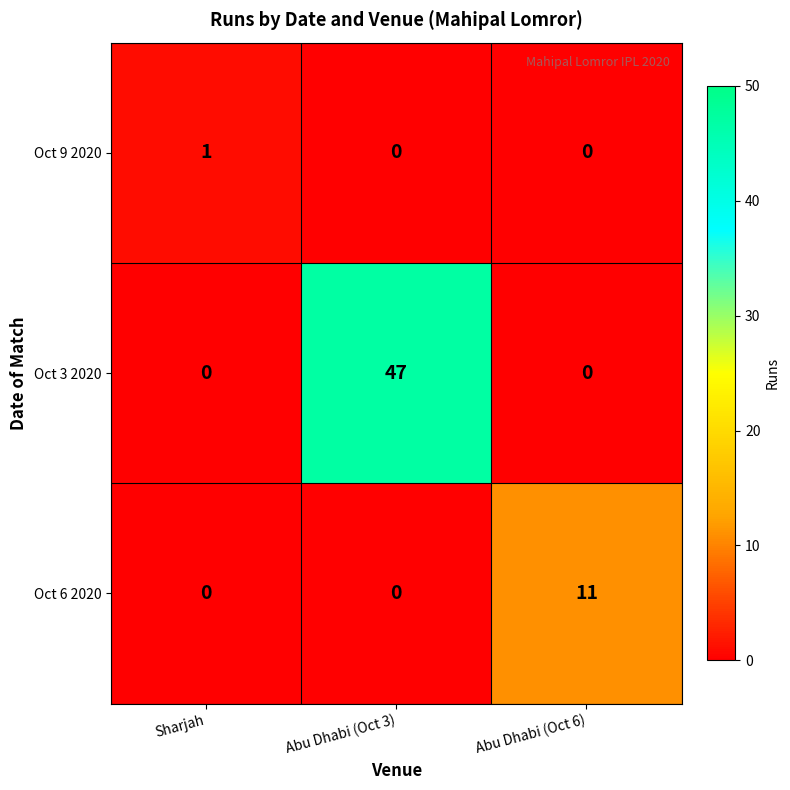

What is the total value across all series at Abu Dhabi (Oct 3)?

47